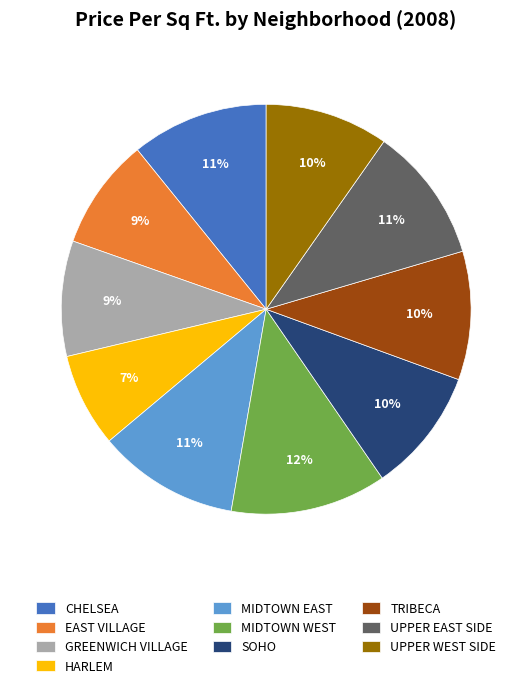

Which slice is the smallest?

HARLEM